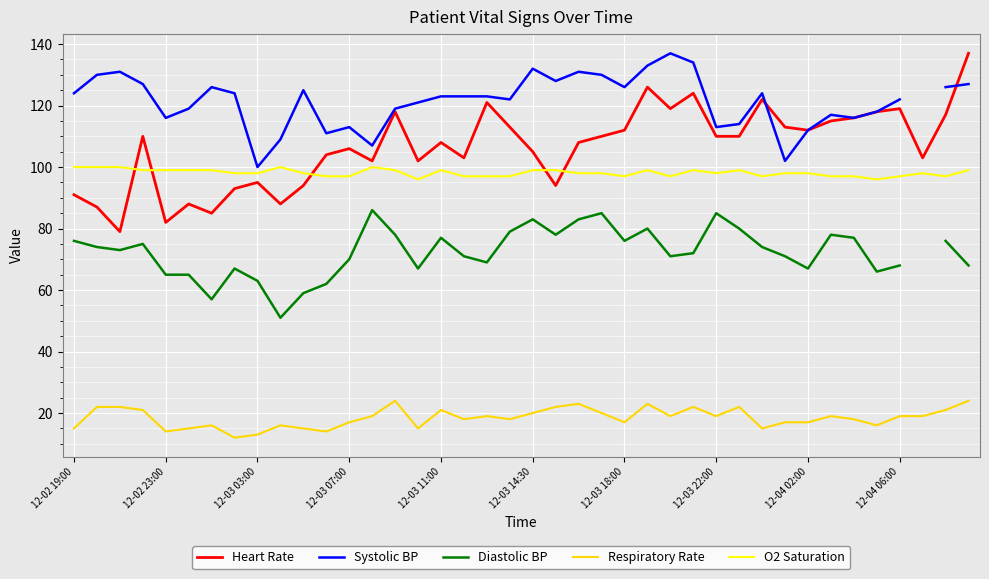

The Heart Rate series shows 110 at 12-03 22:00. True or false?

True